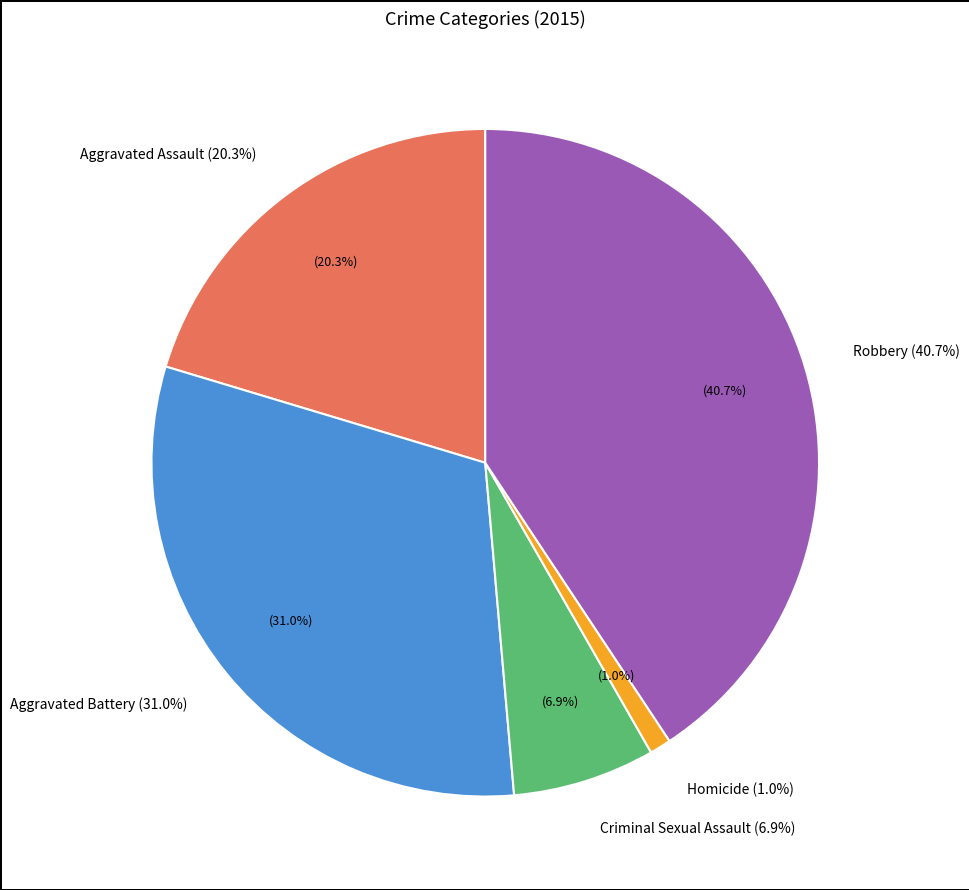

To the nearest percent, what portion does Criminal Sexual Assault represent?

7%